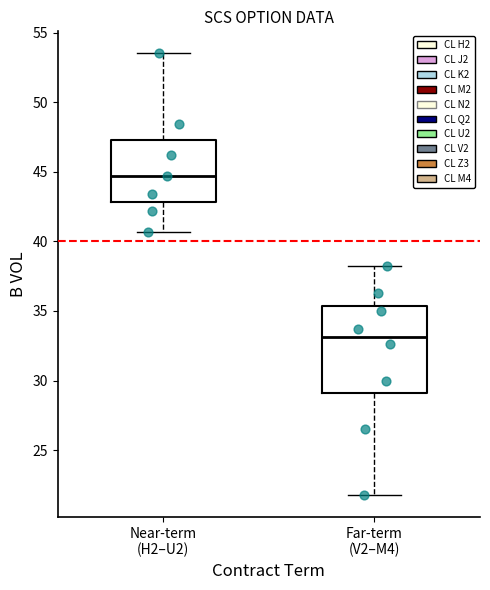

Which box is the tallest, from its lower edge to its upper edge?

Far-term (V2–M4)